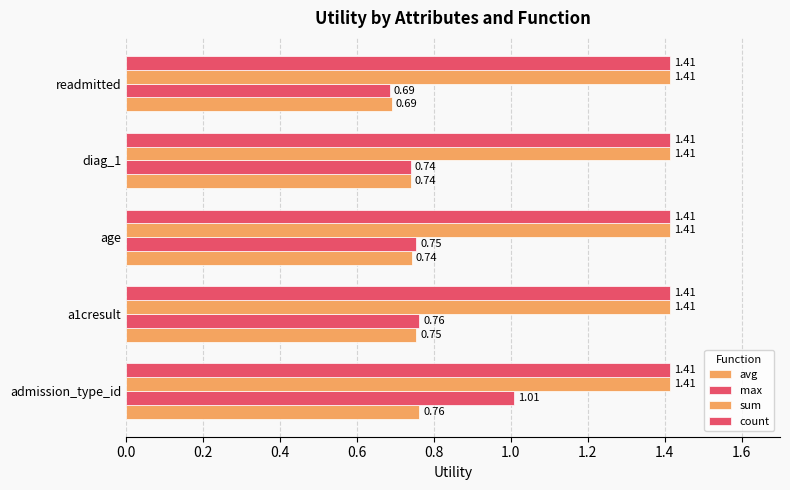

Which series has the largest total across all categories?

max